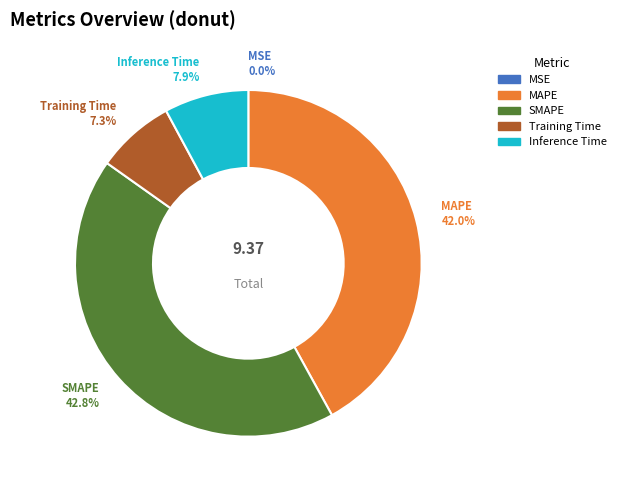

Do SMAPE and Inference Time together represent more than half of the pie?

Yes